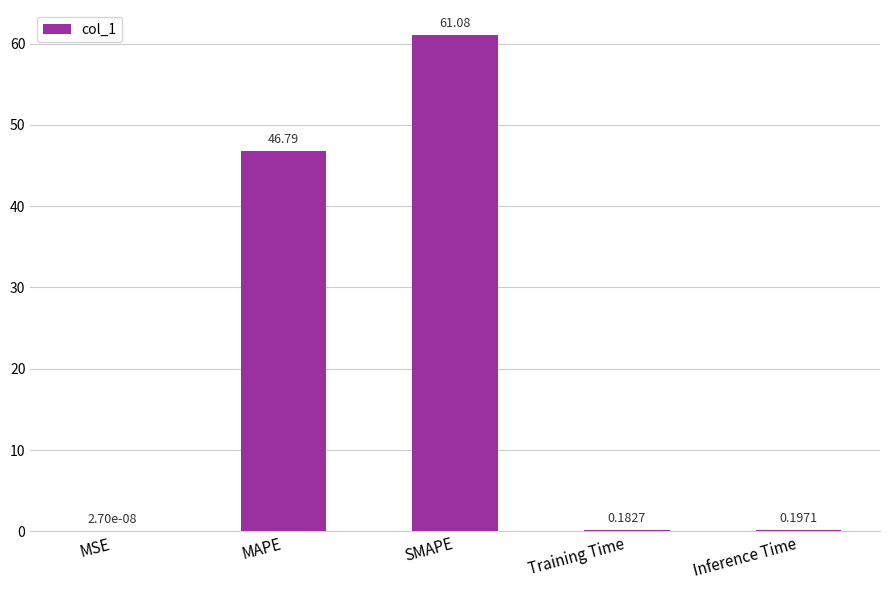

Between Inference Time and Training Time, which is larger?

Inference Time